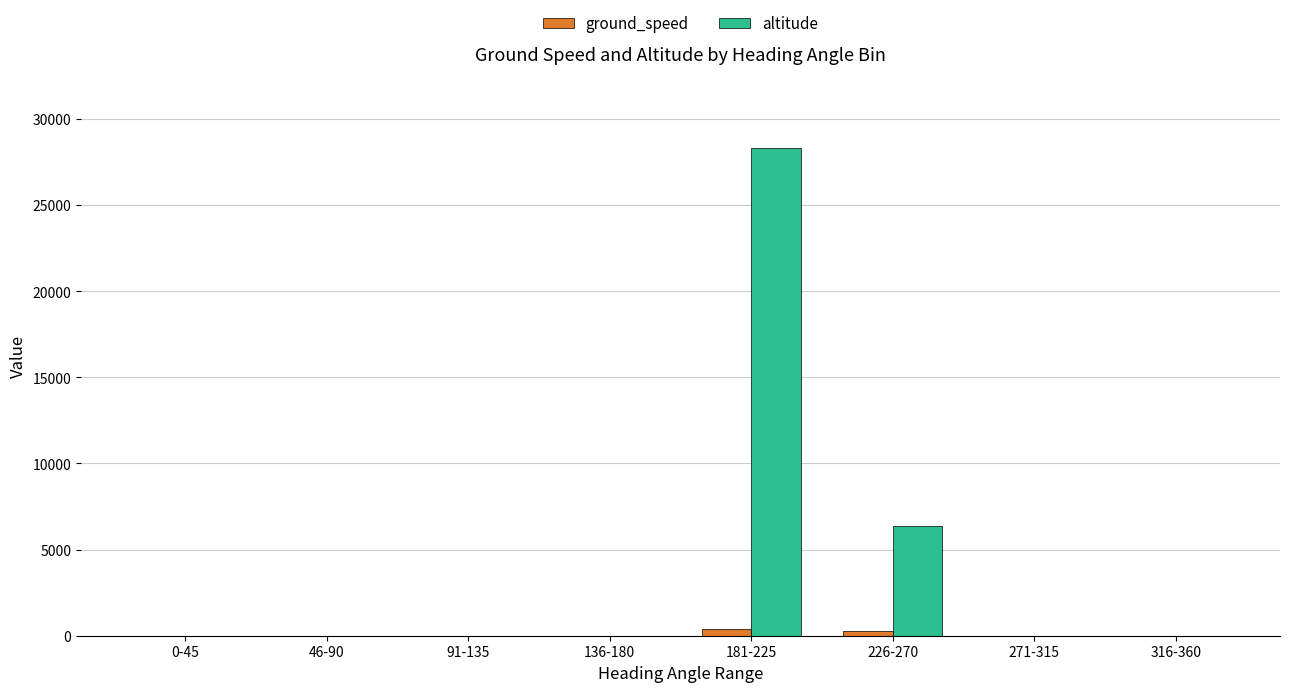

Which series has the largest range (max minus min)?

altitude